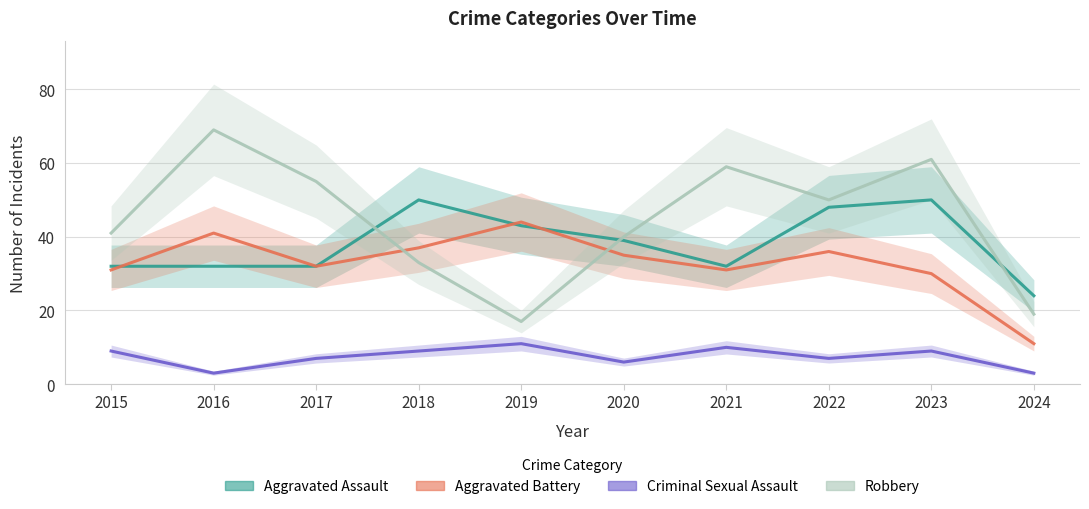

Read the Aggravated Assault value at 2024, to the nearest 10.

20